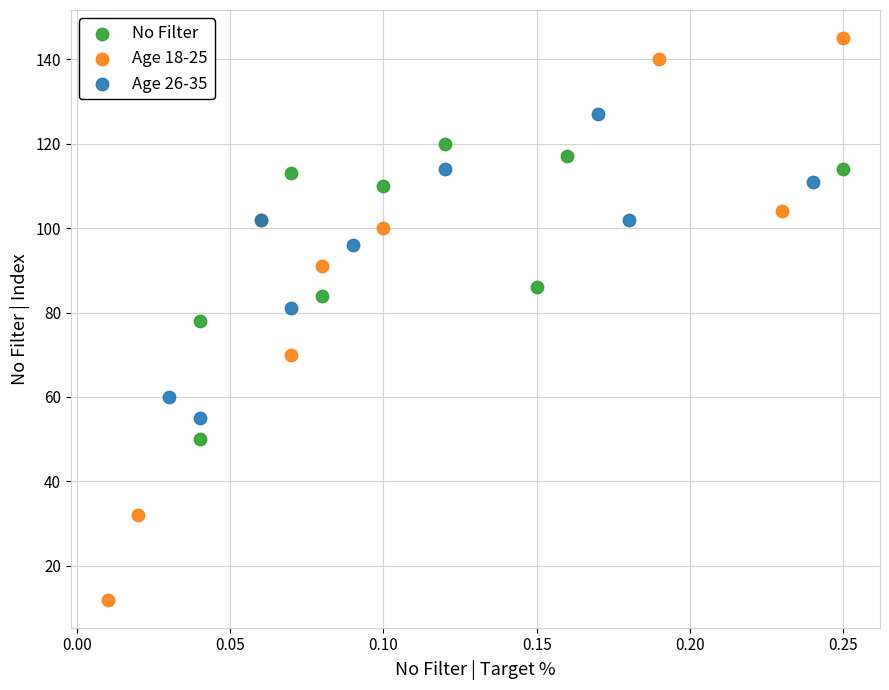

Which series reaches the minimum Y coordinate?

Age 18-25